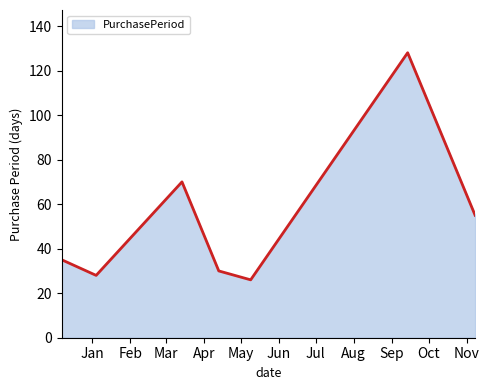

What is the maximum value shown in the chart?

128